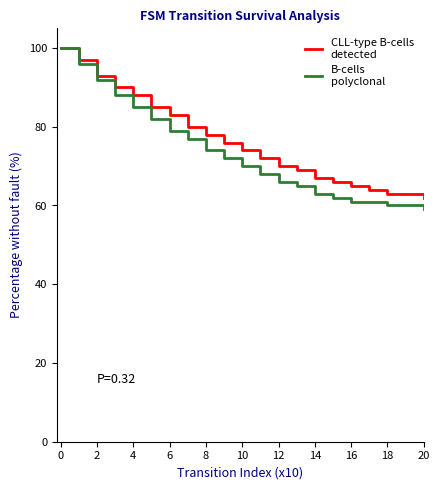

What is the maximum value shown in the chart?

100